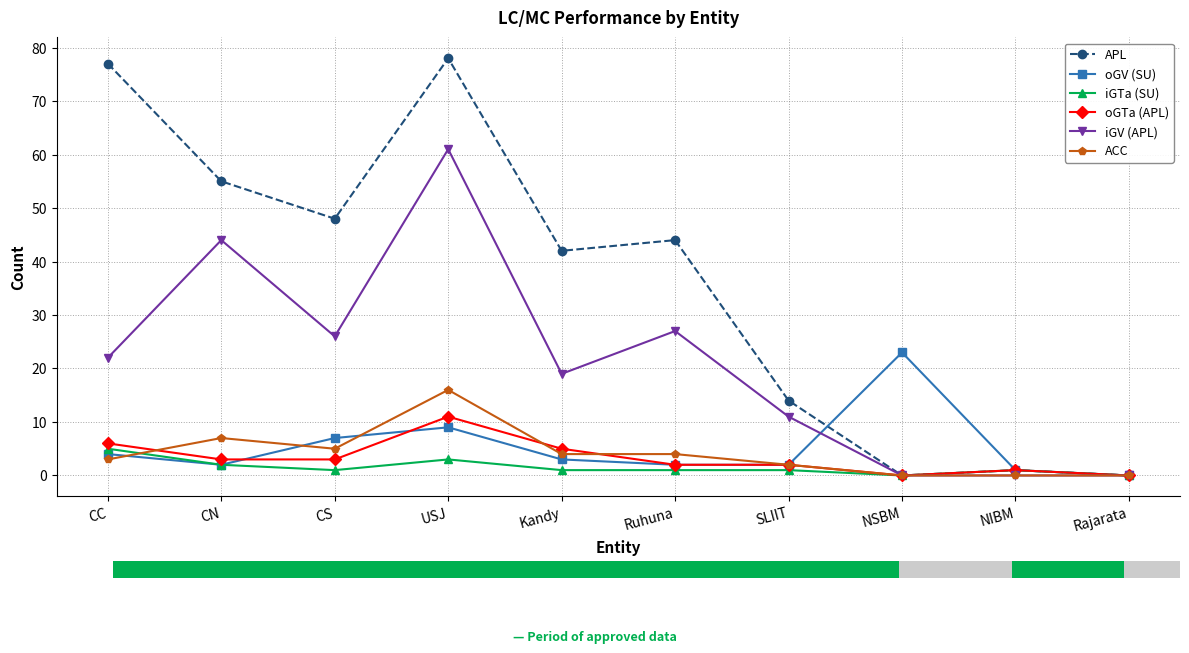

Where is iGTa (SU) nearest to the value 2?

CN